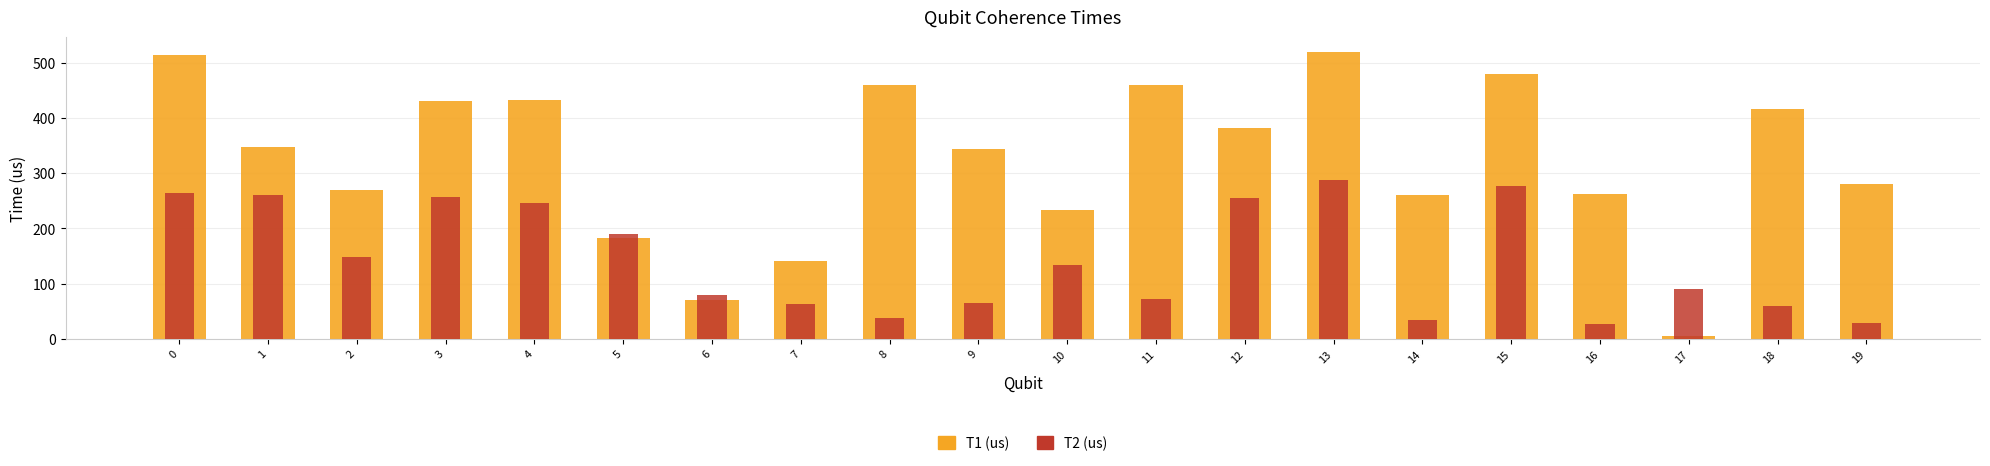

True or false: T2 (us) has a value of 148.7 at 2.

True